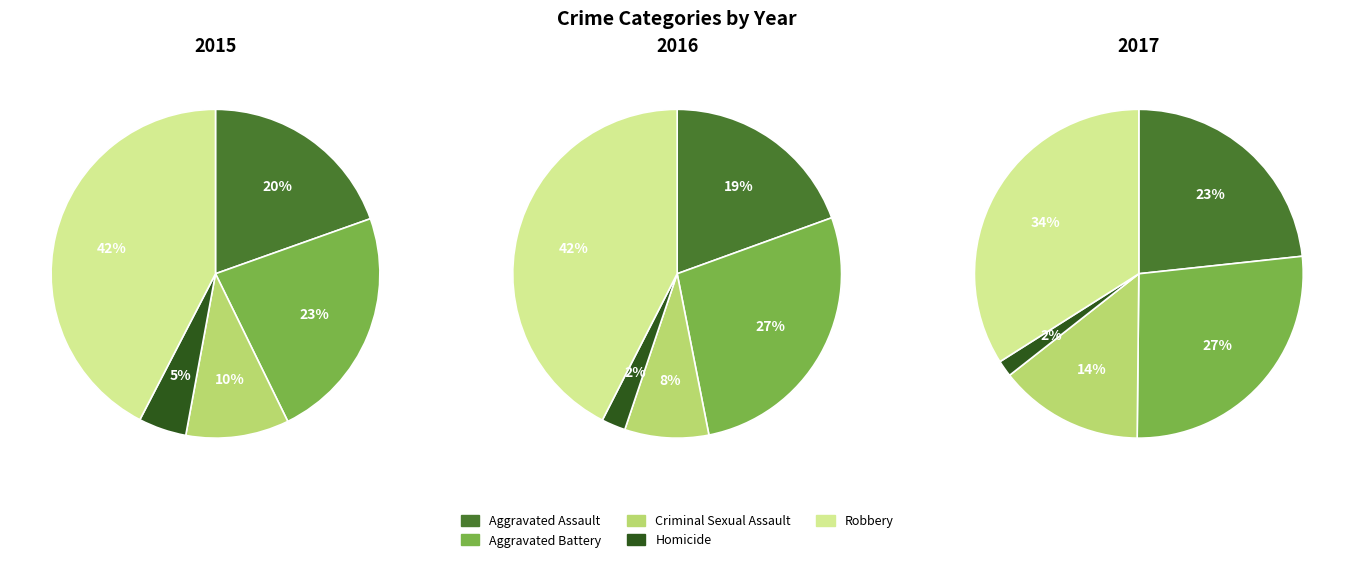

To the nearest percent, what percentage of the pie is Homicide?

2%